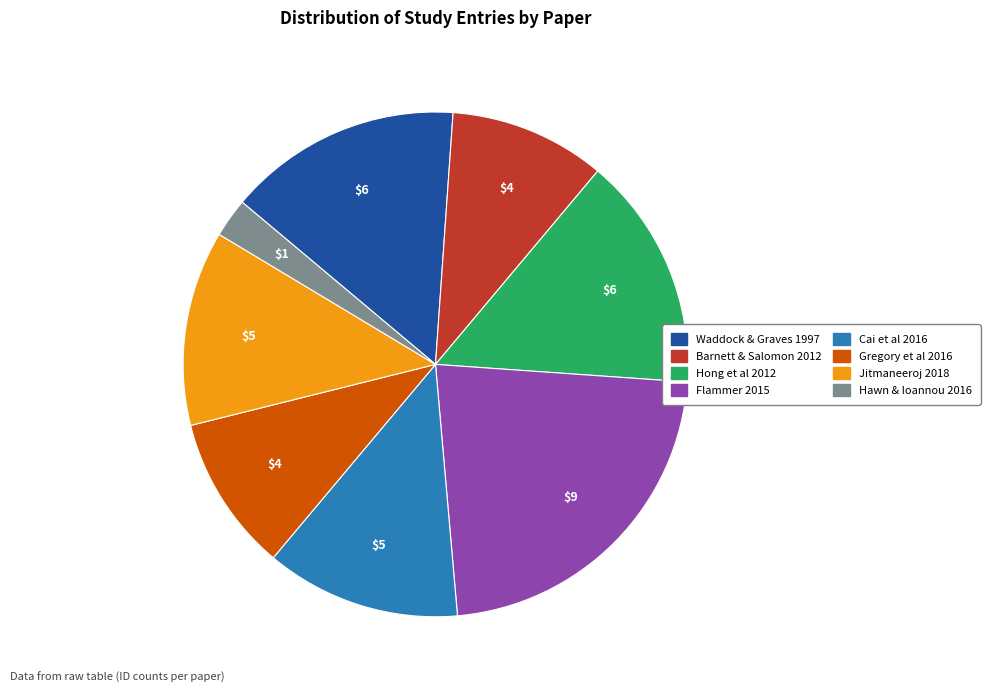

Does any single category account for the majority?

No